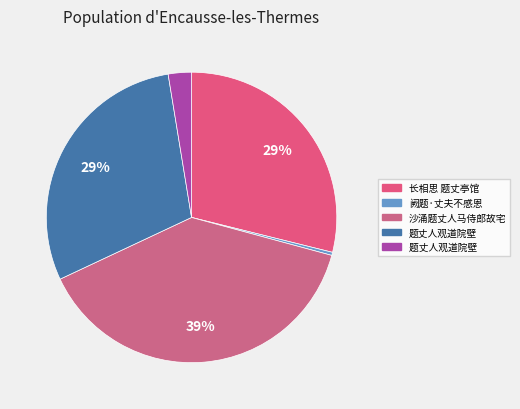

To the nearest percent, what is the average slice percentage?

20%